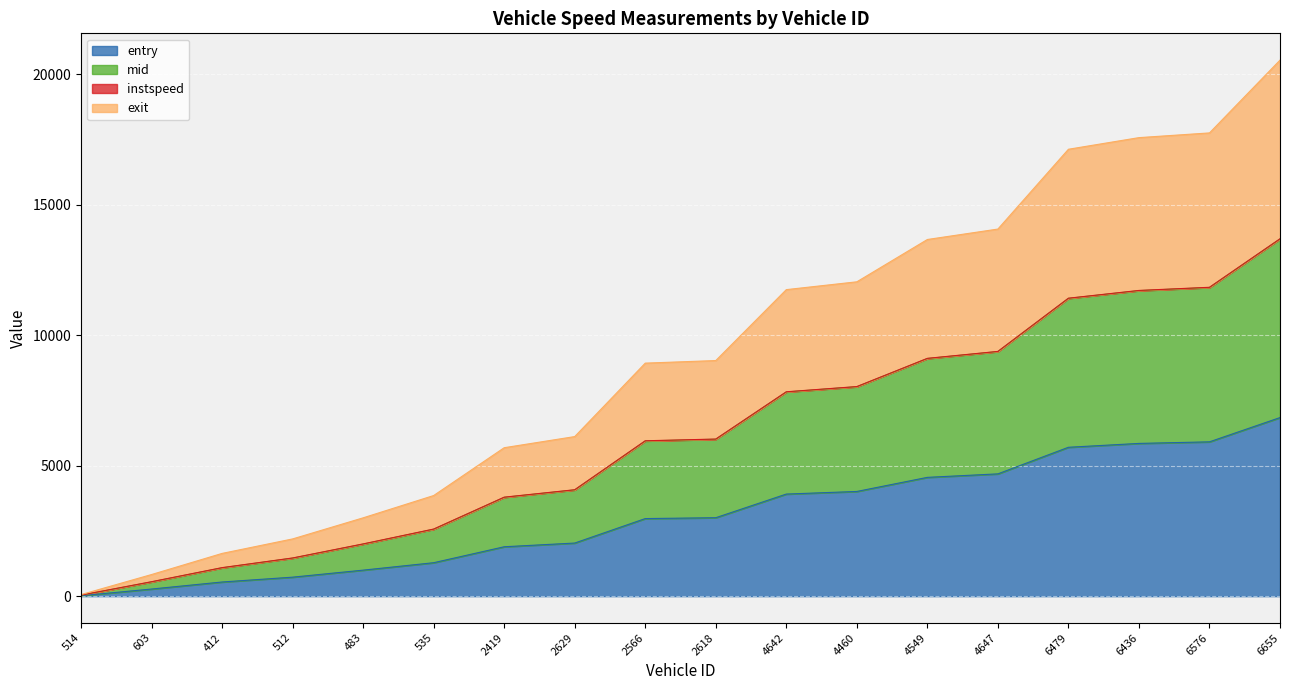

At which category is the sum across all series the highest?

6655